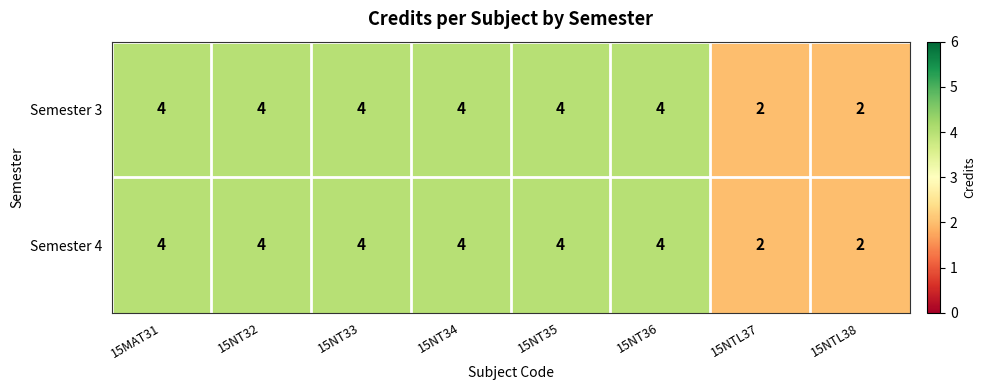

How many data points does each series have?

8